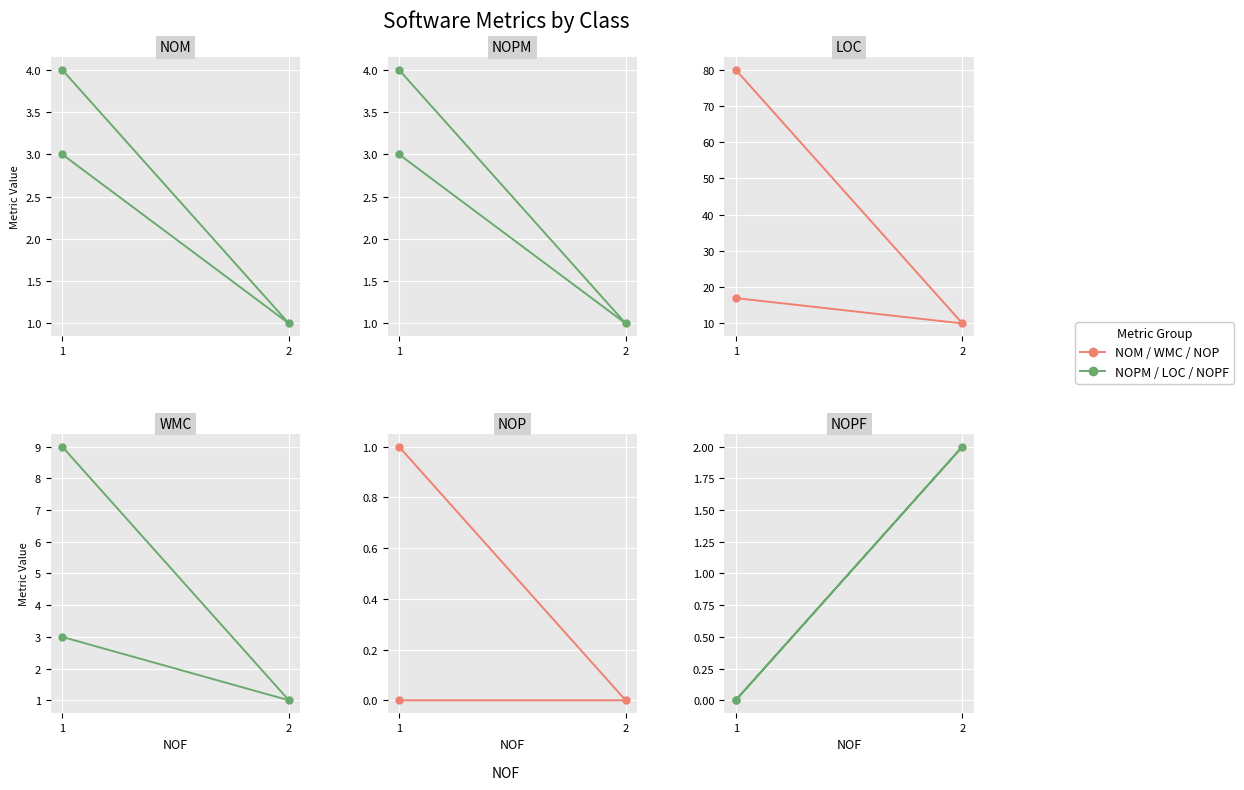

Does the chart display data point markers on the line(s)?

Yes